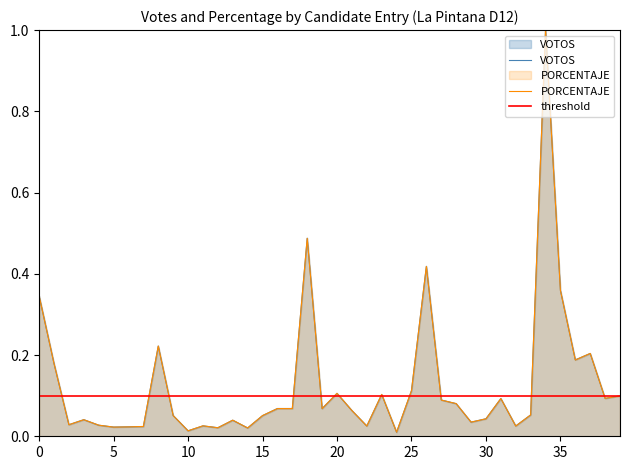

What is the average value of the VOTOS series?

0.1